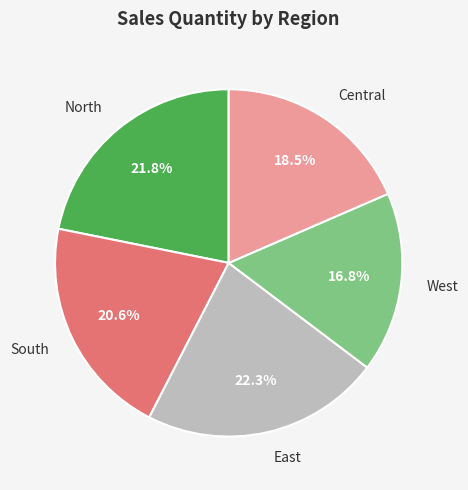

How many segments does this pie chart have?

5